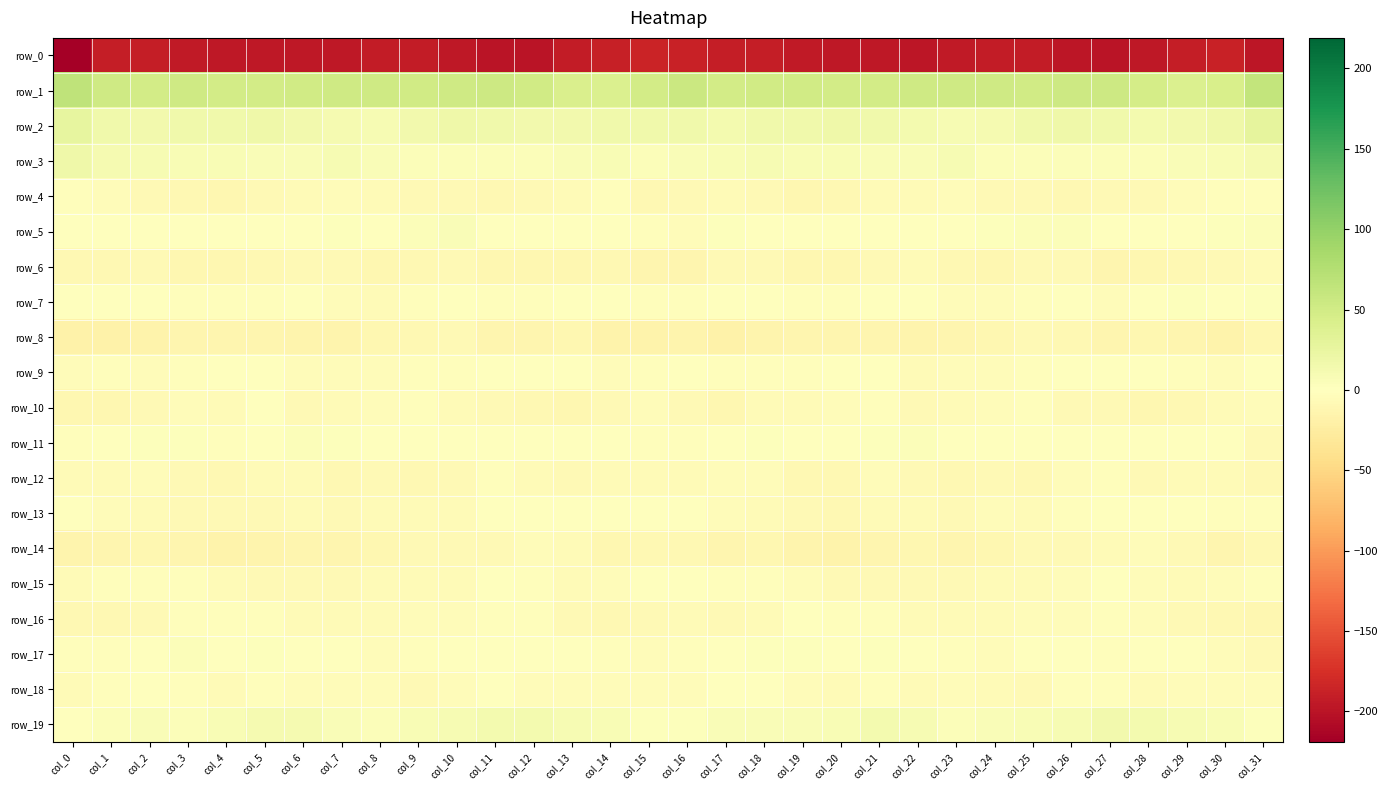

Which has a higher value, col_17 or col_21?

col_17